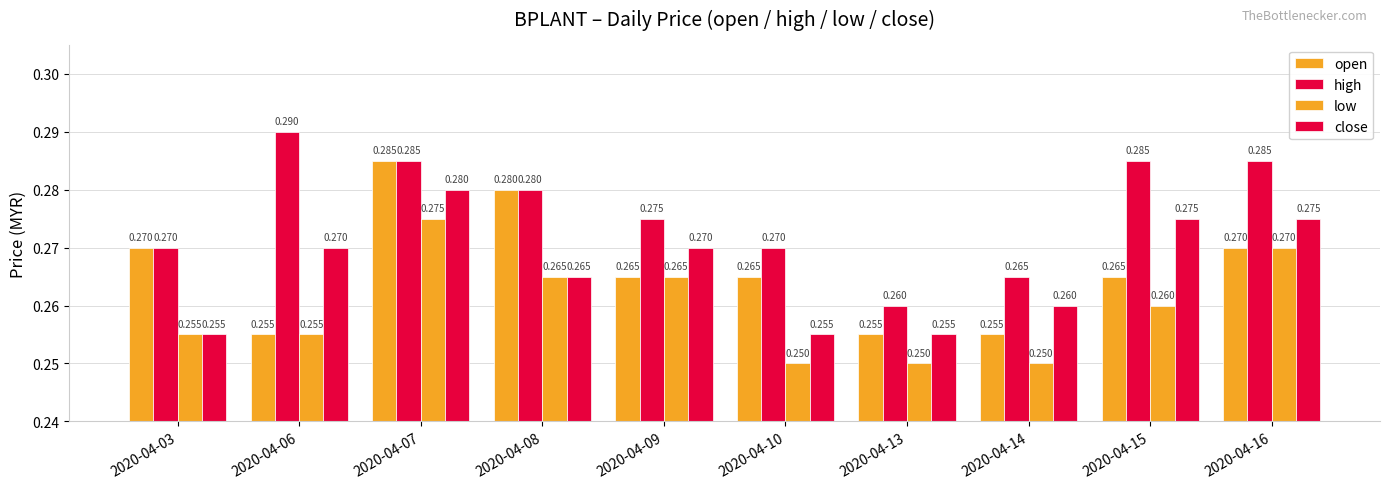

At which label does close reach its peak?

2020-04-07